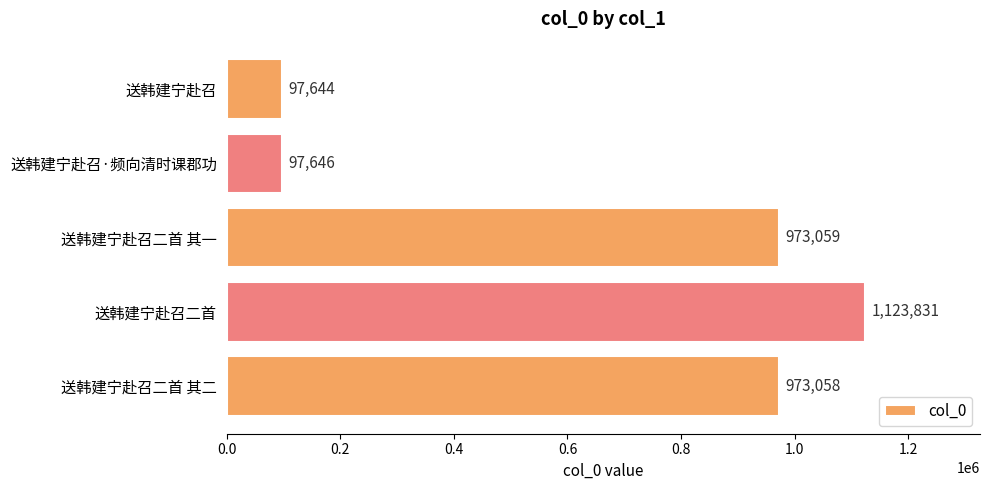

Reading top to bottom, extract all data points from this chart.

送韩建宁赴召=97644	送韩建宁赴召·频向清时课郡功=97646	送韩建宁赴召二首 其一=973059	送韩建宁赴召二首=1123831	送韩建宁赴召二首 其二=973058